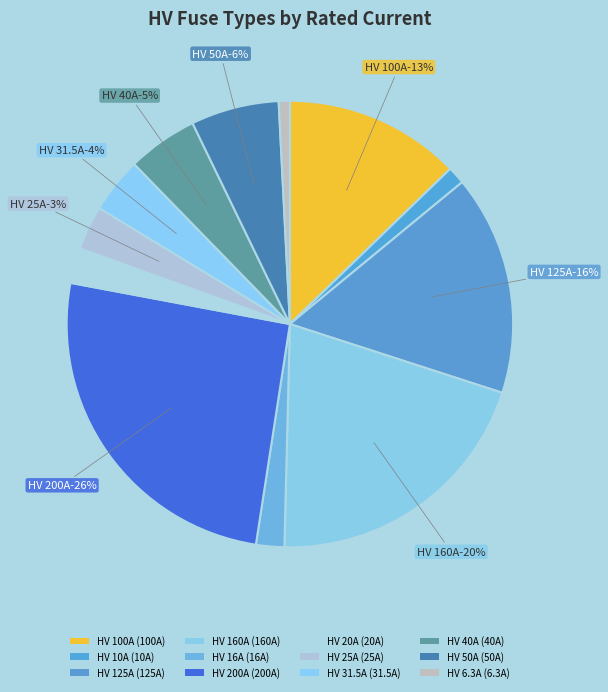

To the nearest percent, what portion does HV 10A represent?

1%